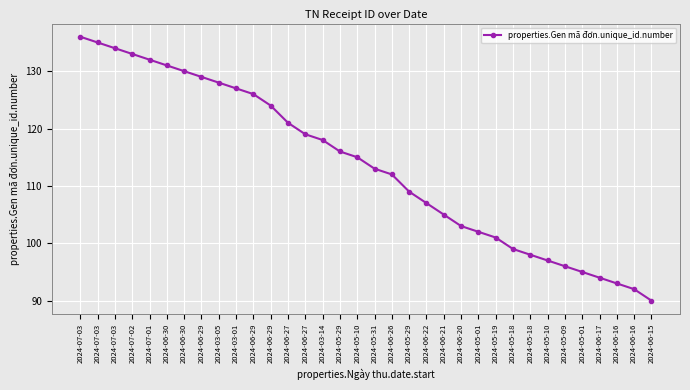

How many values are below 115?

17